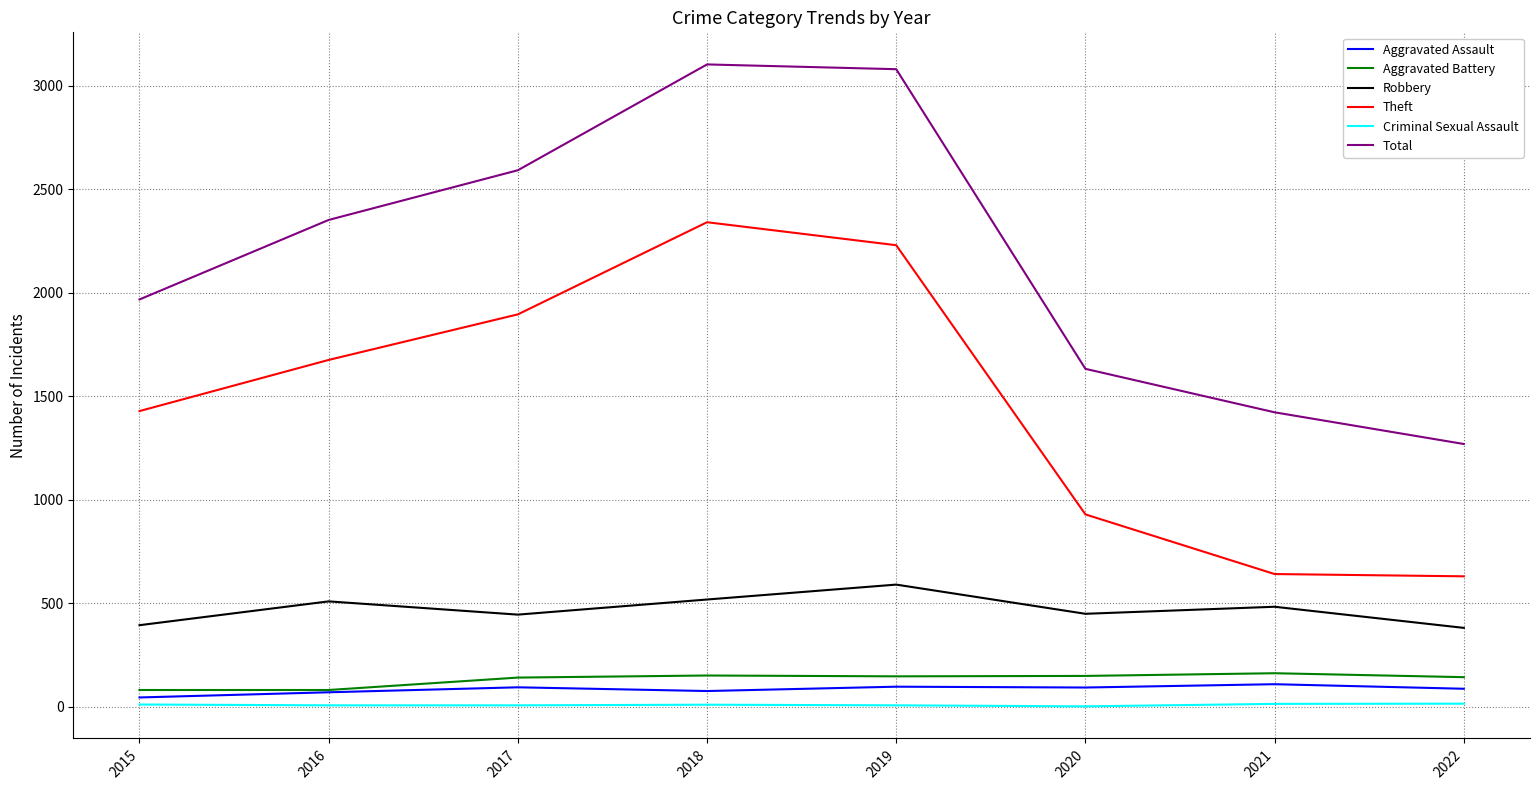

Which series has the widest spread of values?

Total